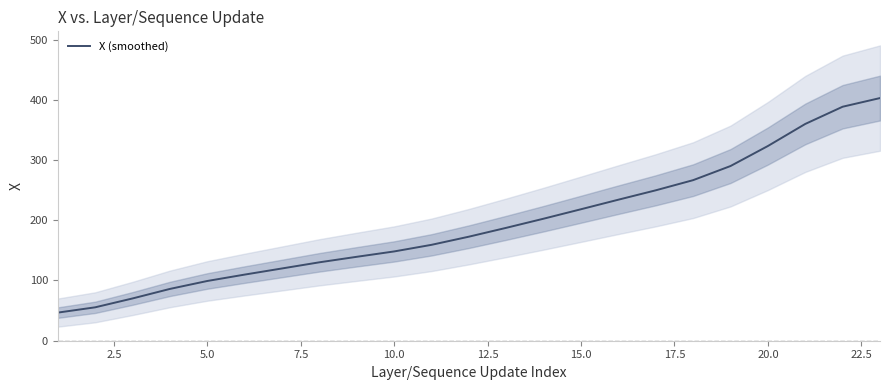

What is the maximum value for X (smoothed)?

403.5